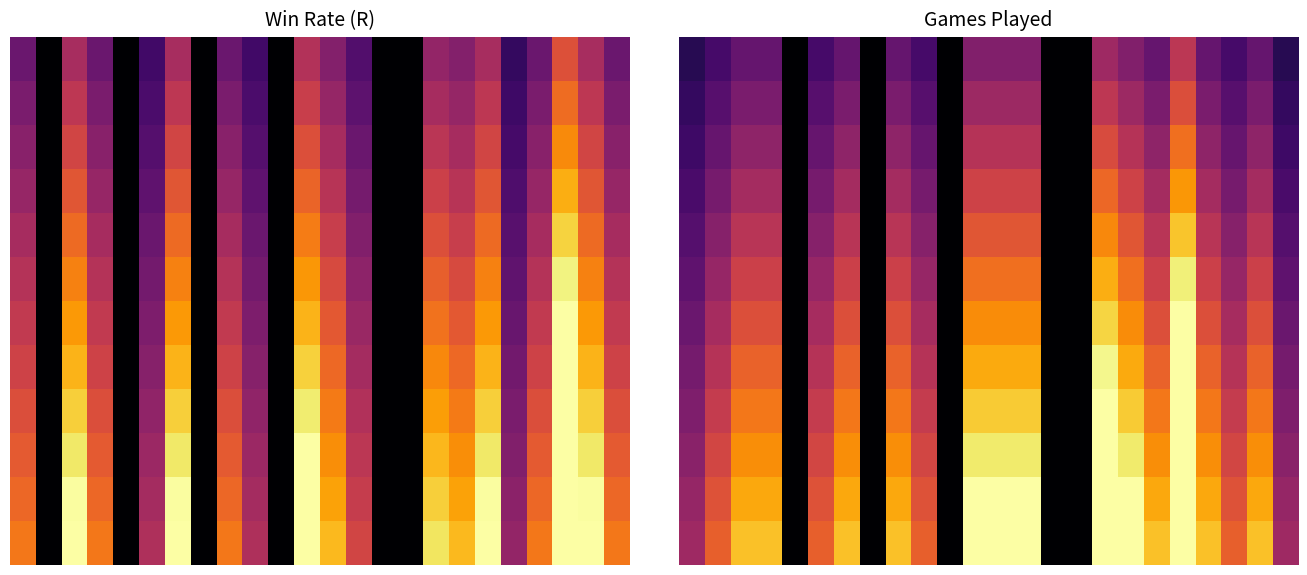

How many categories are shown in the chart?

24